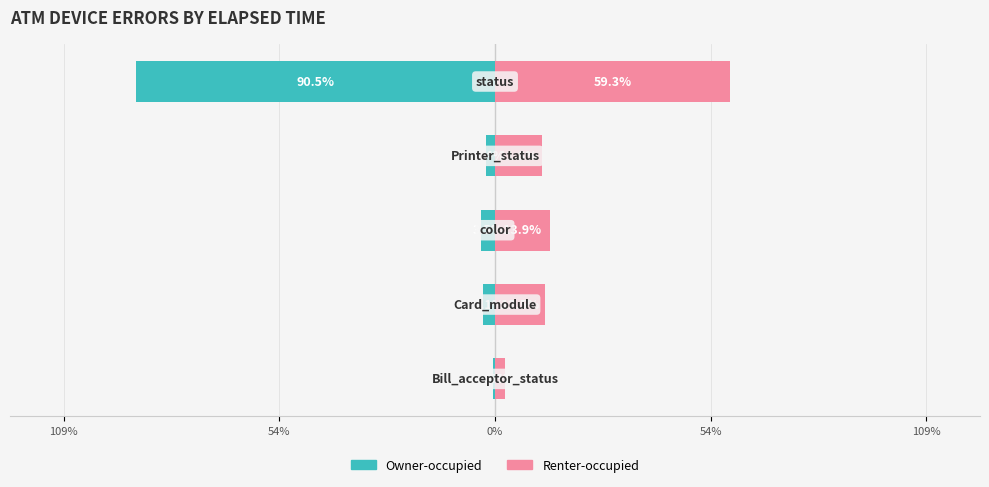

Reading left to right, extract all data points from this chart.

Owner-occupied: -0.5	-3.1	-3.5	-2.4	-90.5
Renter-occupied: 2.5	12.5	13.9	11.8	59.3